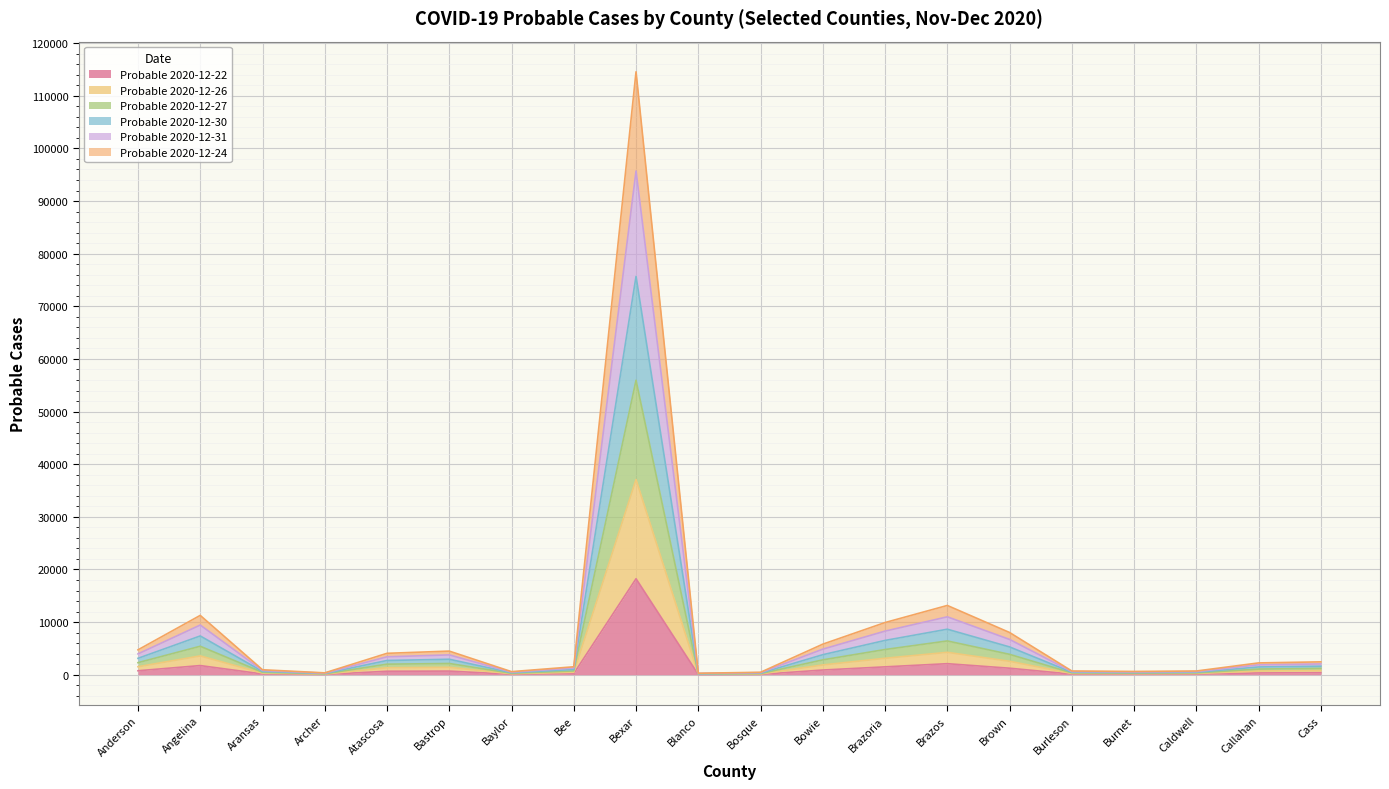

At which category is the sum across all series the highest?

Bexar